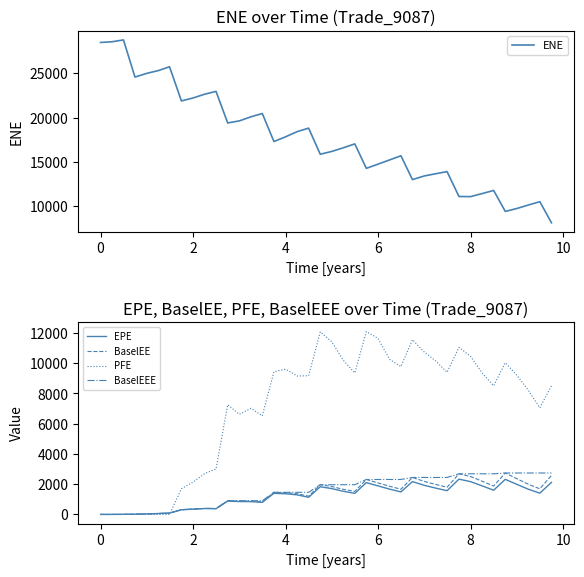

Is this an area chart (filled region under the line)?

No